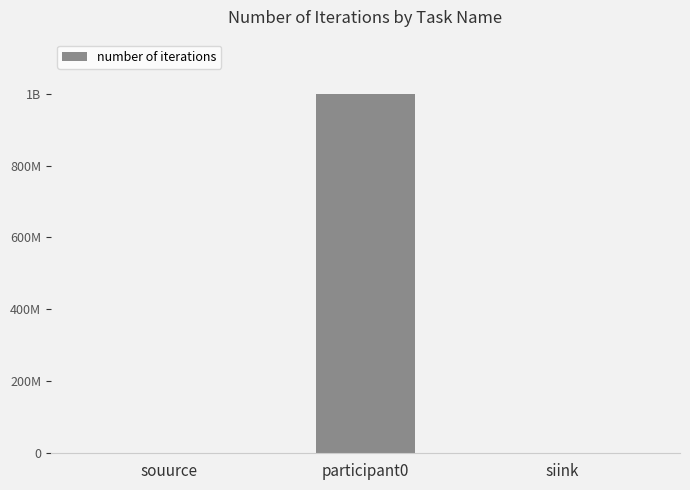

The chart shows a value of 1 at siink. True or false?

True